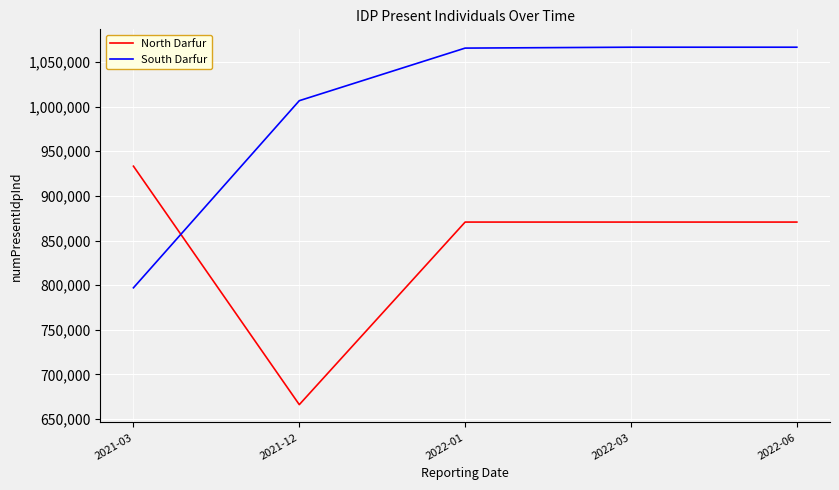

Where do North Darfur and South Darfur first cross each other?

2021-03 and 2021-12